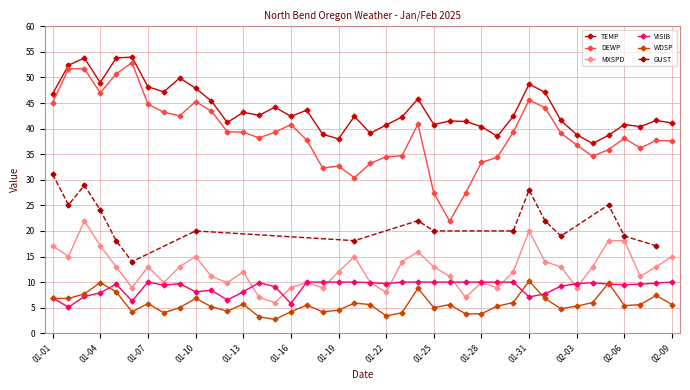

Does the chart have visible grid lines?

Yes